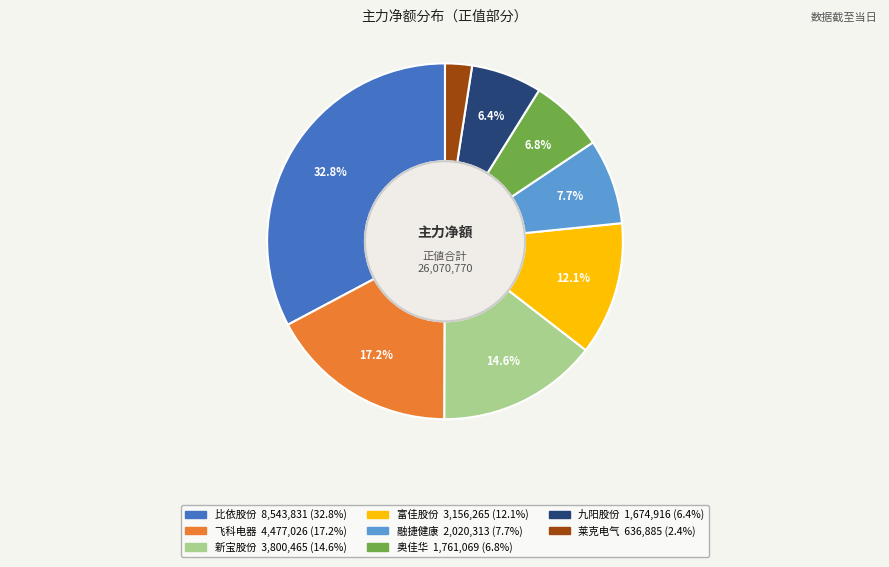

Is there a majority slice in this chart?

No